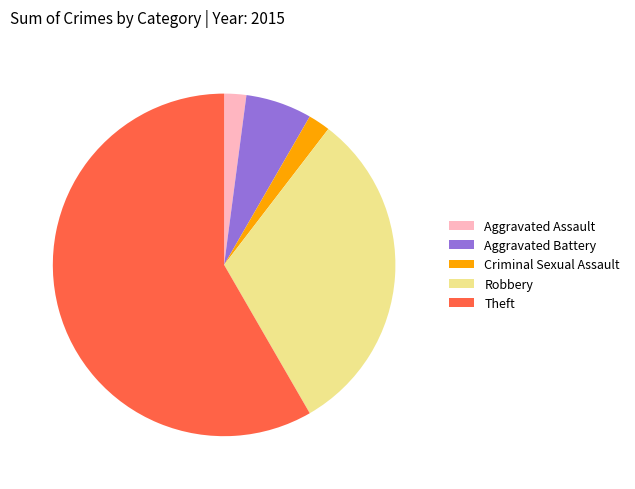

How many slices are in this pie chart?

5